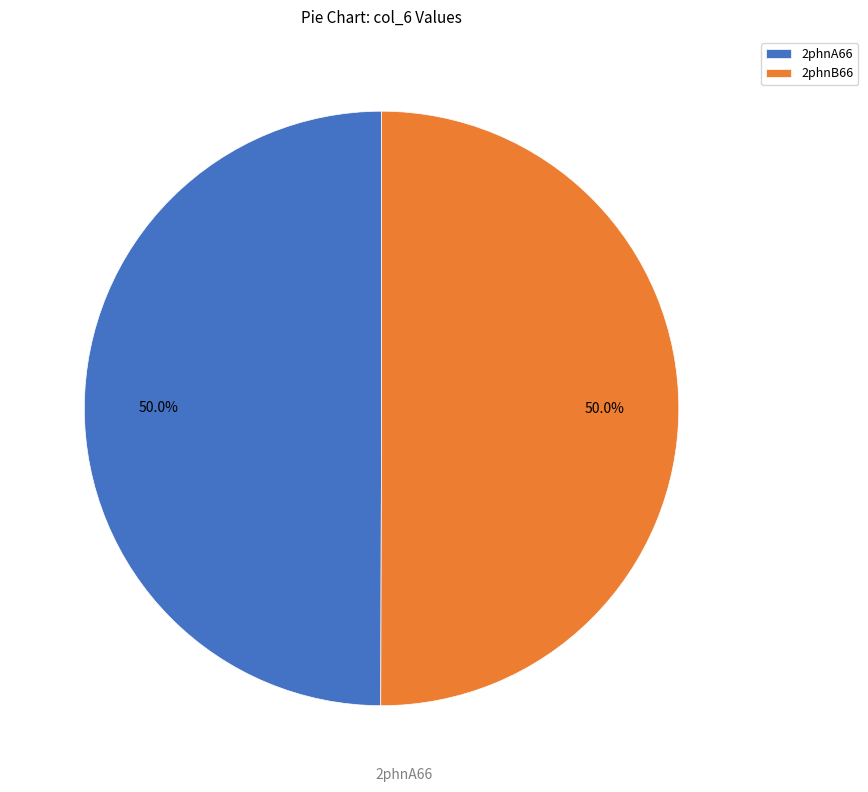

What percentage is NOT represented by 2phnA66?

50.0%